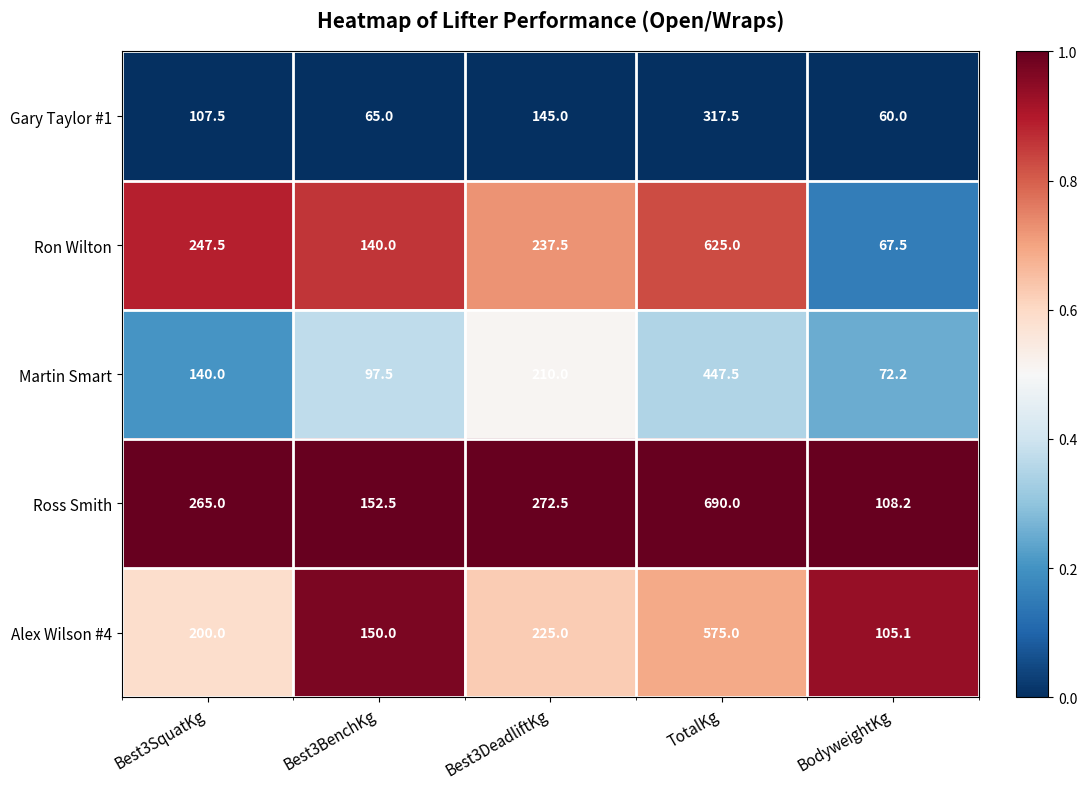

List the series in order of their peak value, highest first.

Ross Smith, Ron Wilton, Alex Wilson #4, Martin Smart, Gary Taylor #1